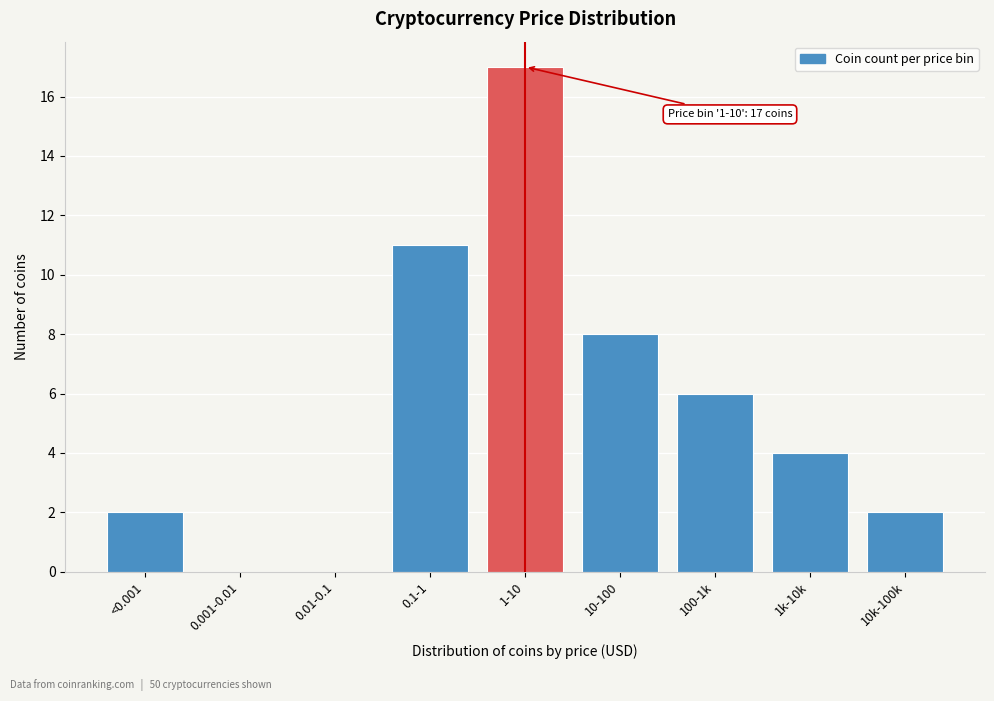

Reading right to left, list all the values displayed in this chart.

10k-100k=2	1k-10k=4	100-1k=6	10-100=8	1-10=17	0.1-1=11	0.01-0.1=0	0.001-0.01=0	<0.001=2